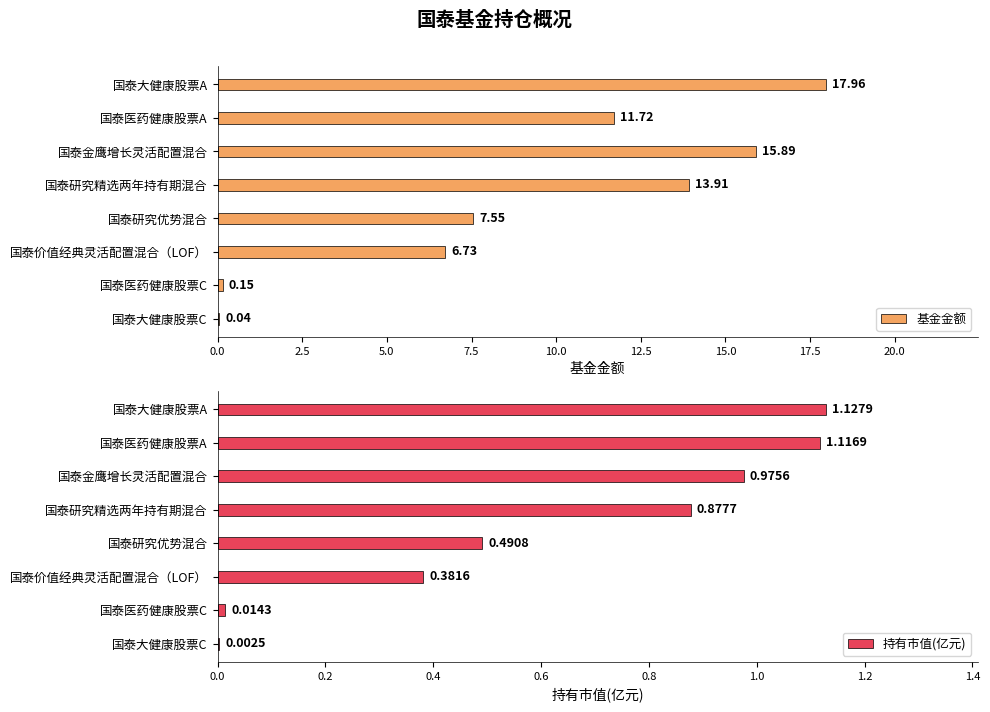

What is the sum of all 基金金额 values?

74.0